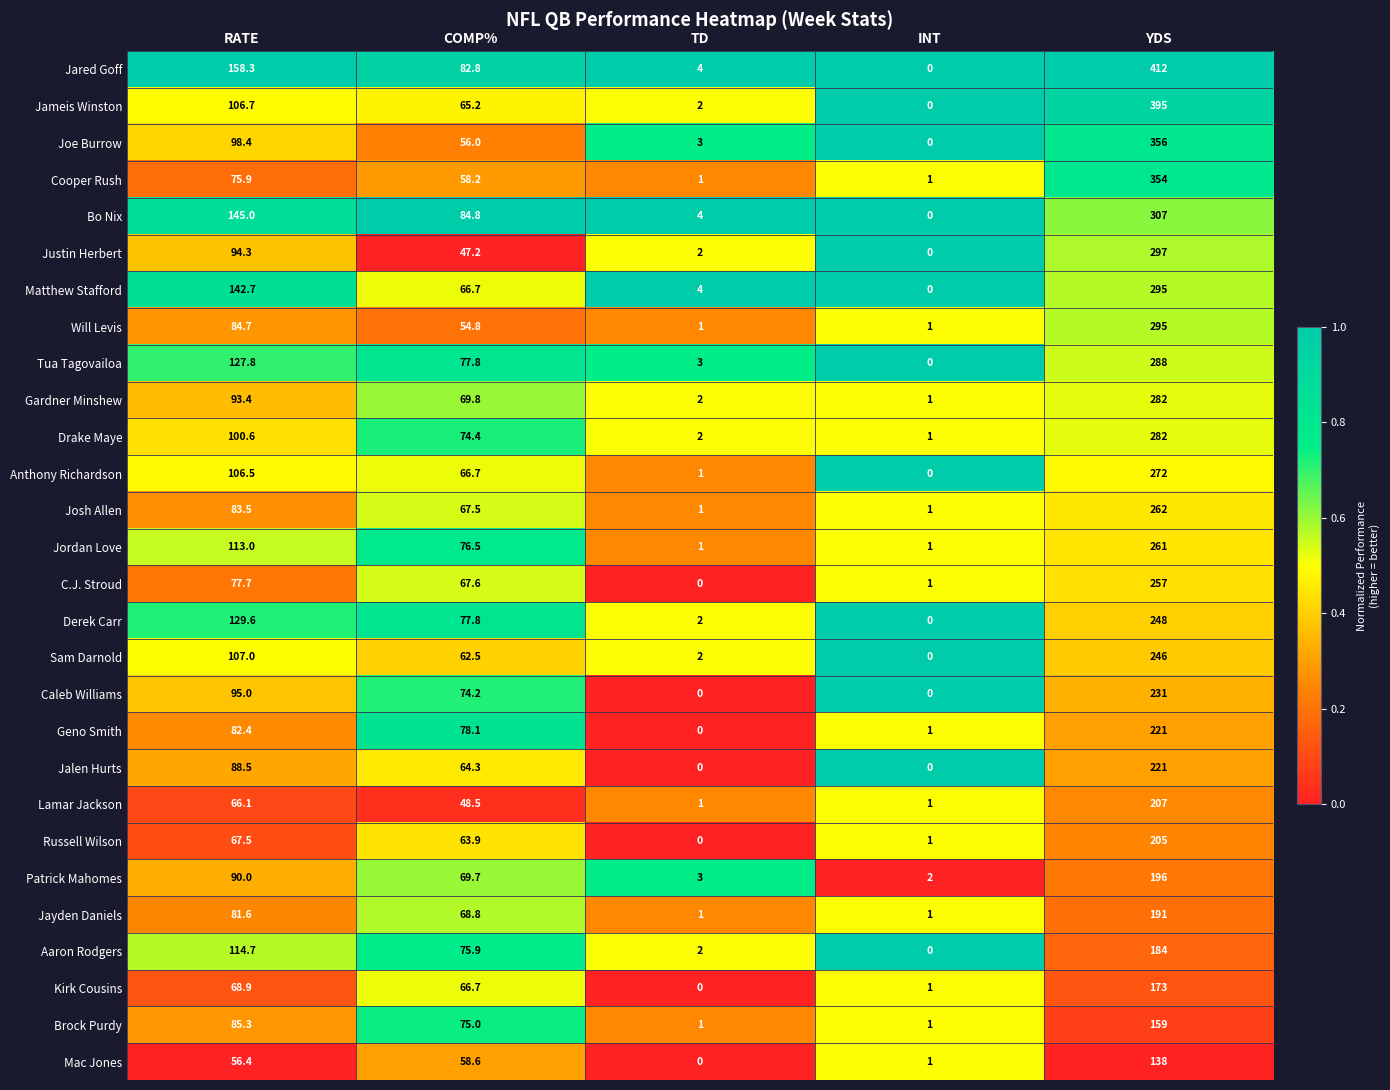

Which series has the widest spread of values?

Jared Goff